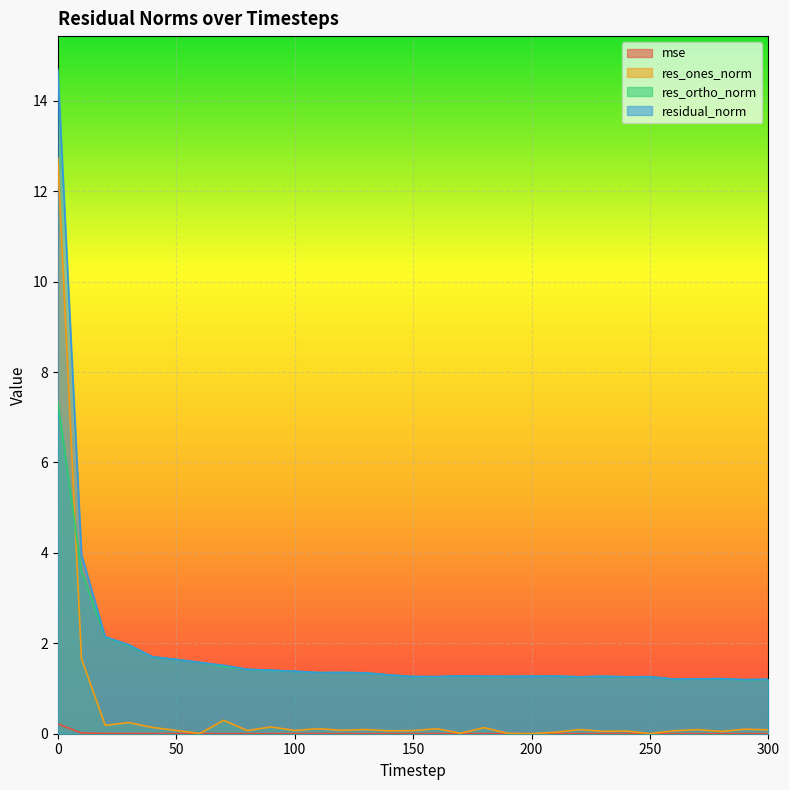

What is the average value of the res_ones_norm series?

0.5